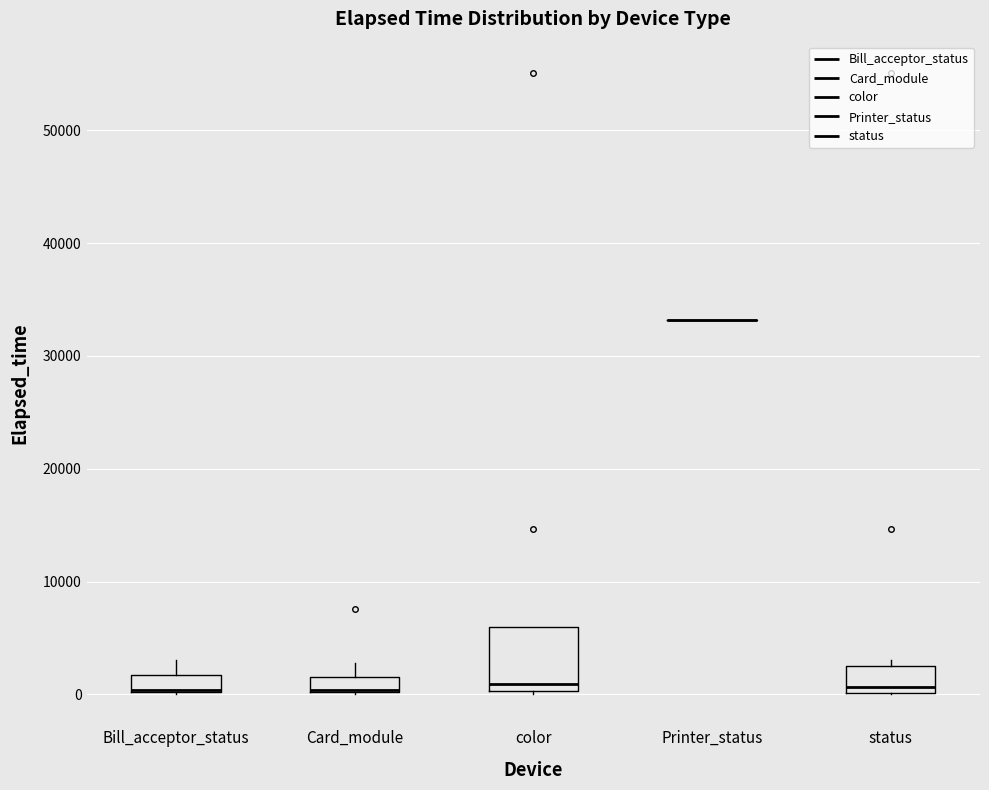

Comparing the boxes themselves (not the whiskers), which one is the tallest?

color